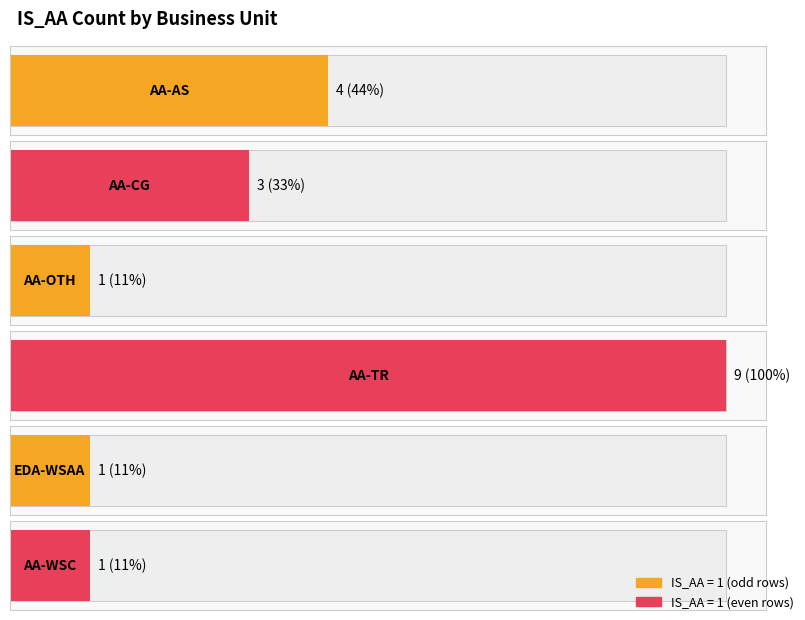

What position from the right is AA-OTH?

4